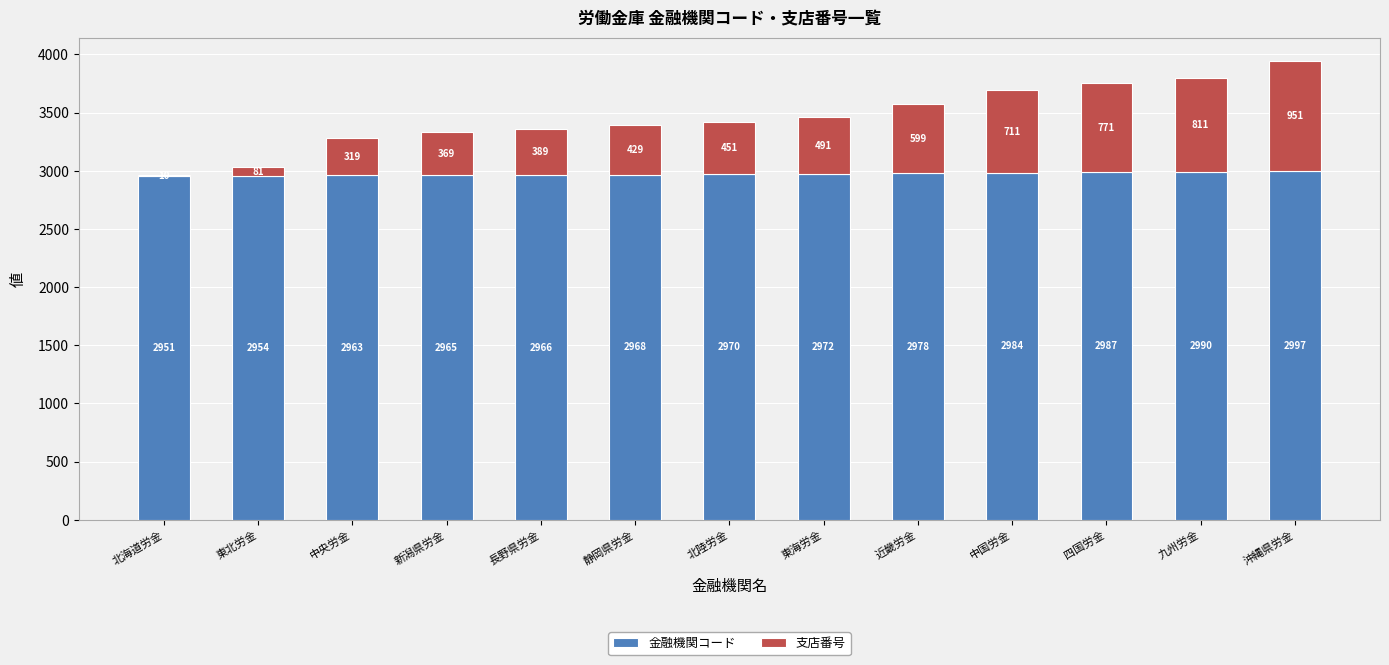

How many categories are shown in the chart?

13